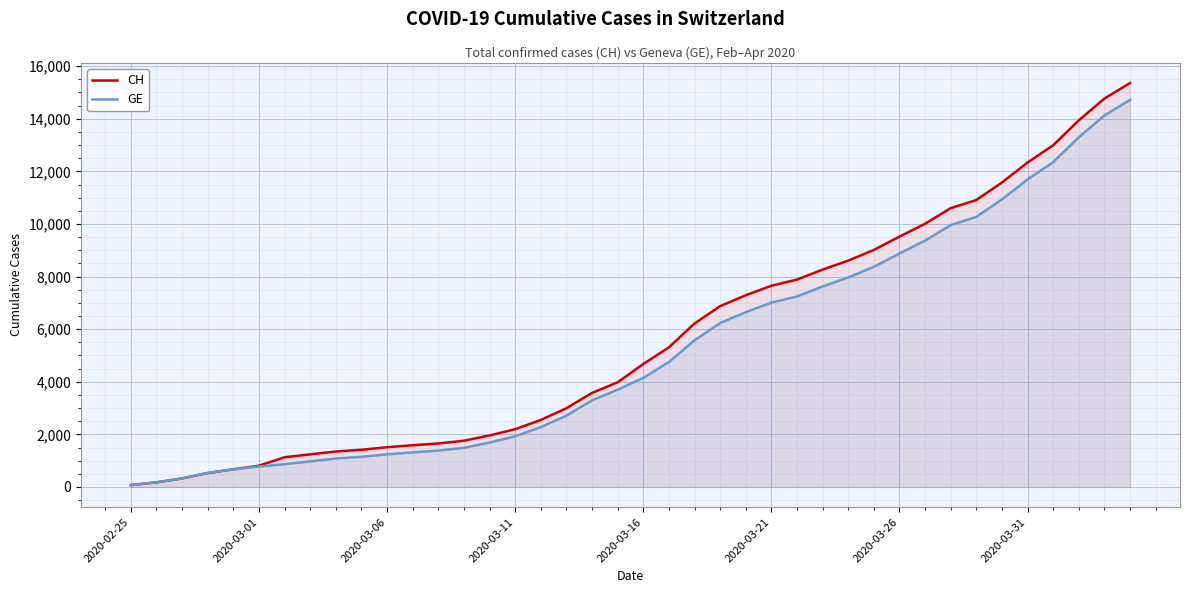

Which series has the widest spread of values?

CH